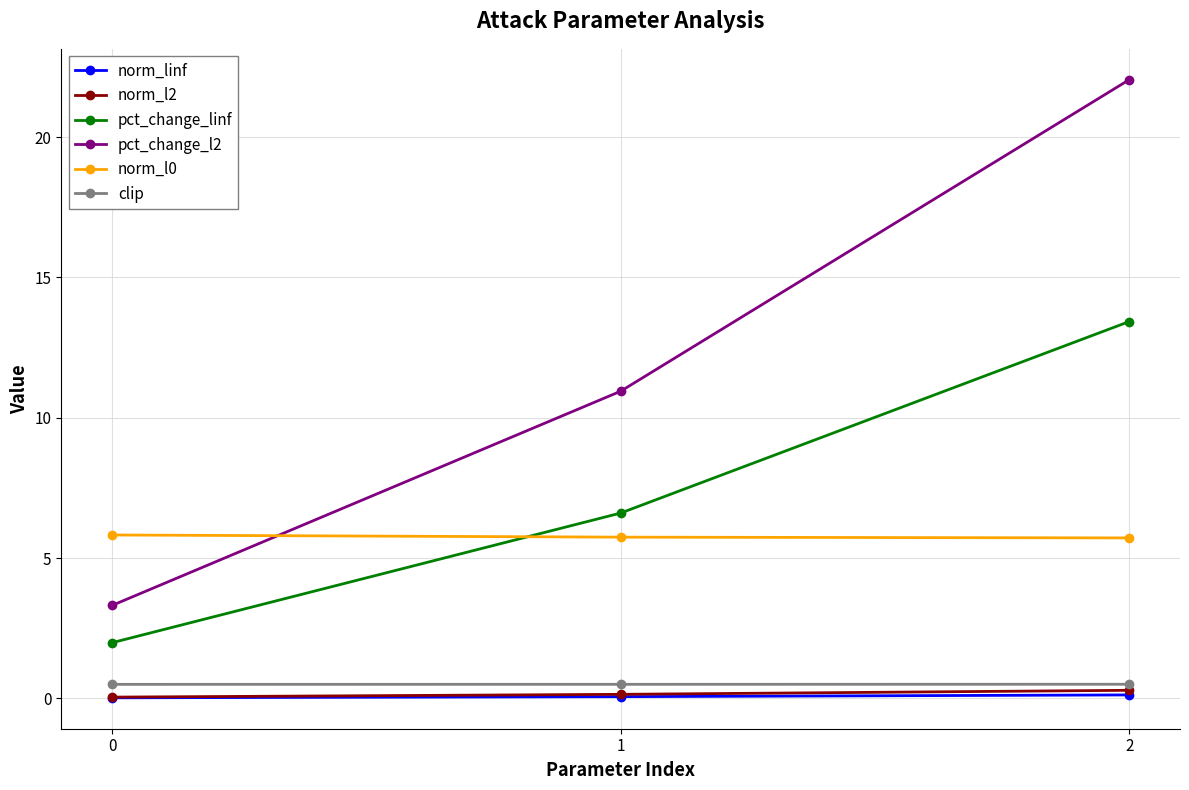

Is it true that pct_change_l2 equals 3.3 at 0?

True